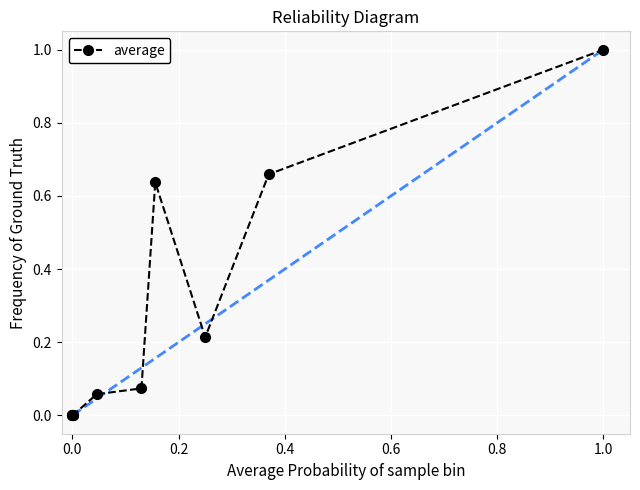

What is the difference between the maximum and second lowest values?

1.0